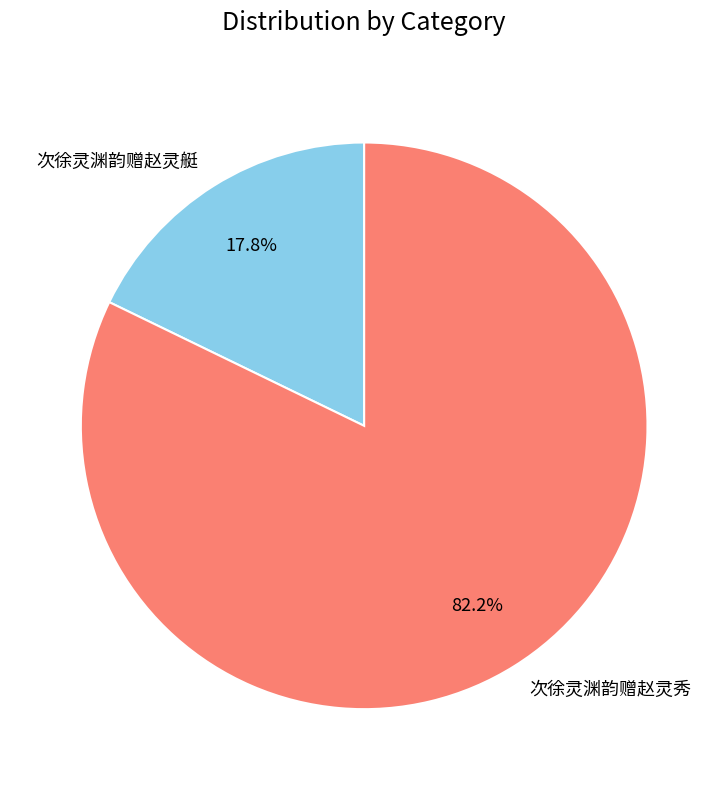

Approximately how many times larger is the value at 次徐灵渊韵赠赵灵艇 compared to 次徐灵渊韵赠赵灵秀?

0.2